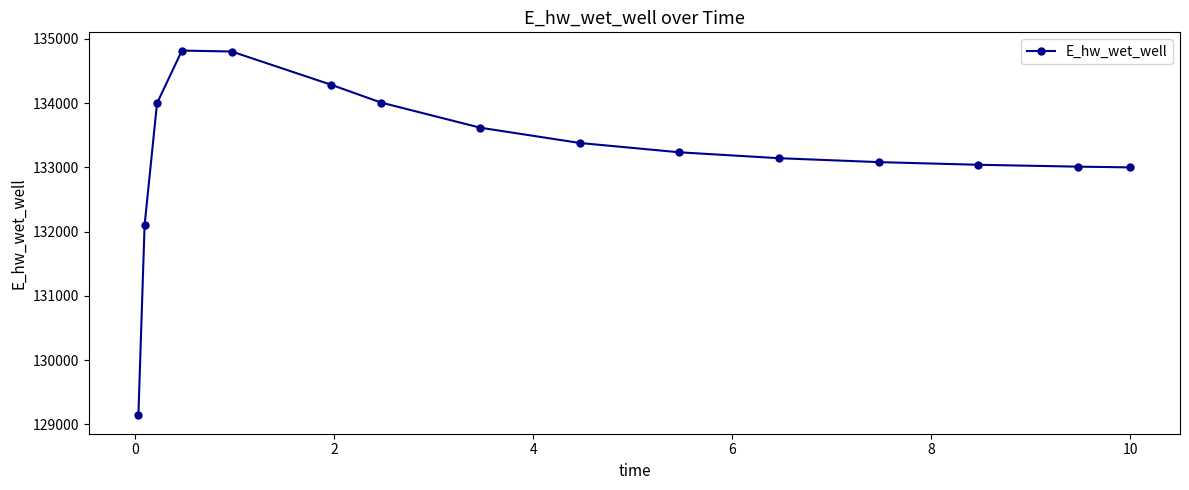

What is the greatest value displayed?

134815.5